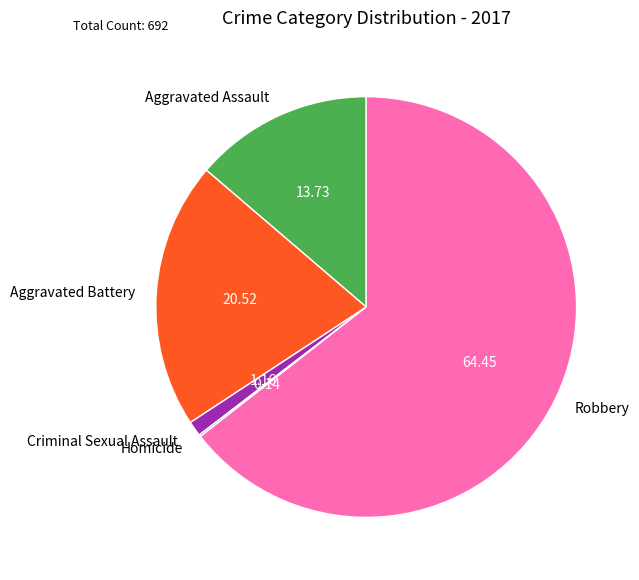

Does Criminal Sexual Assault account for over 50% of the chart?

No